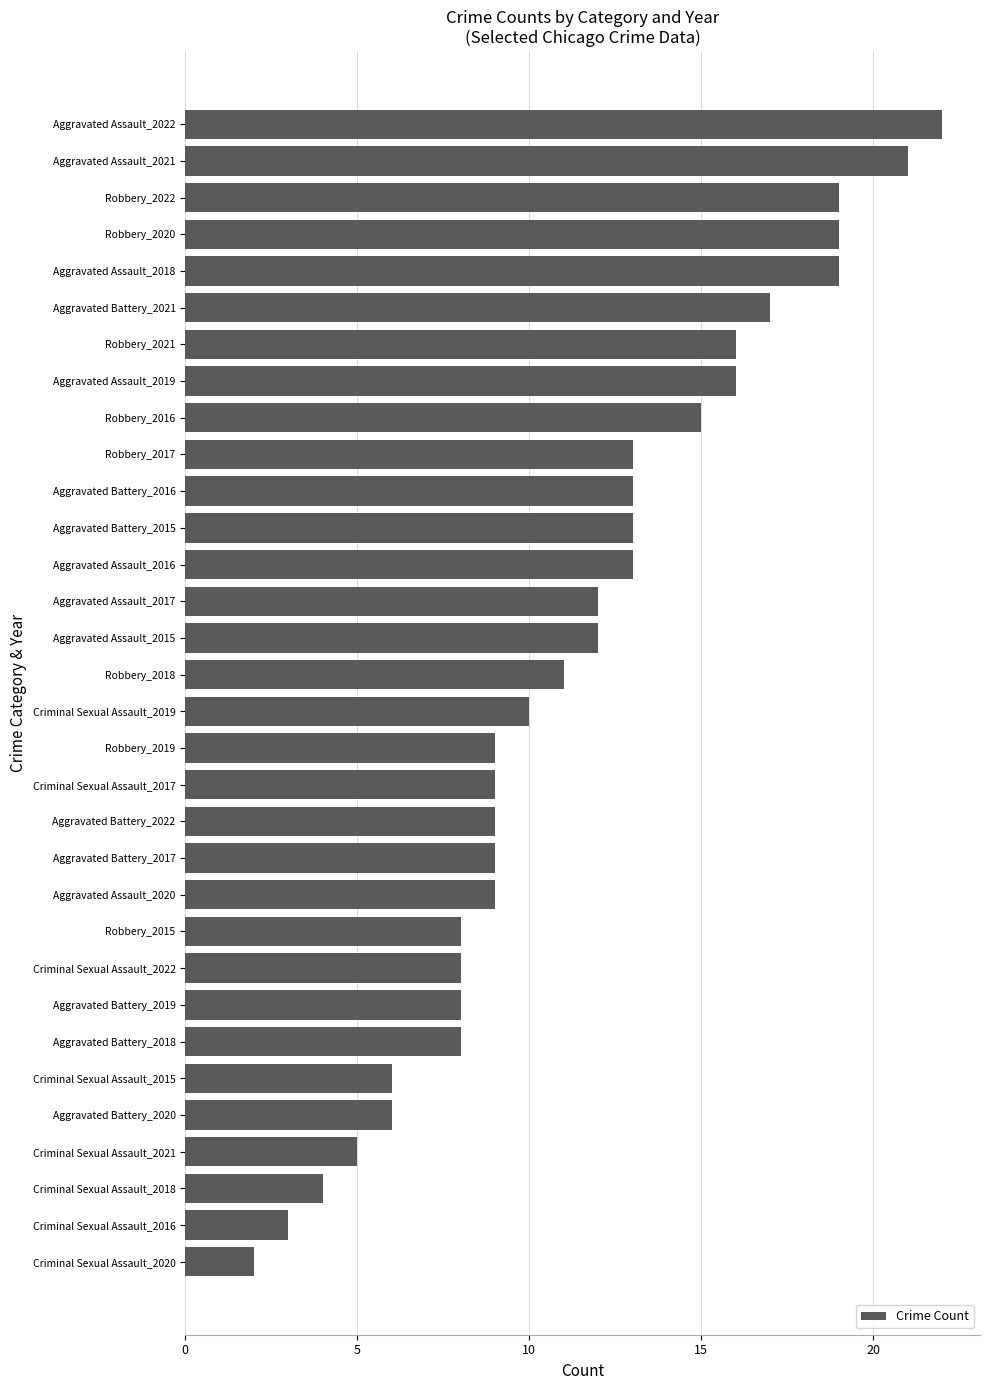

How many data points does each series have?

32